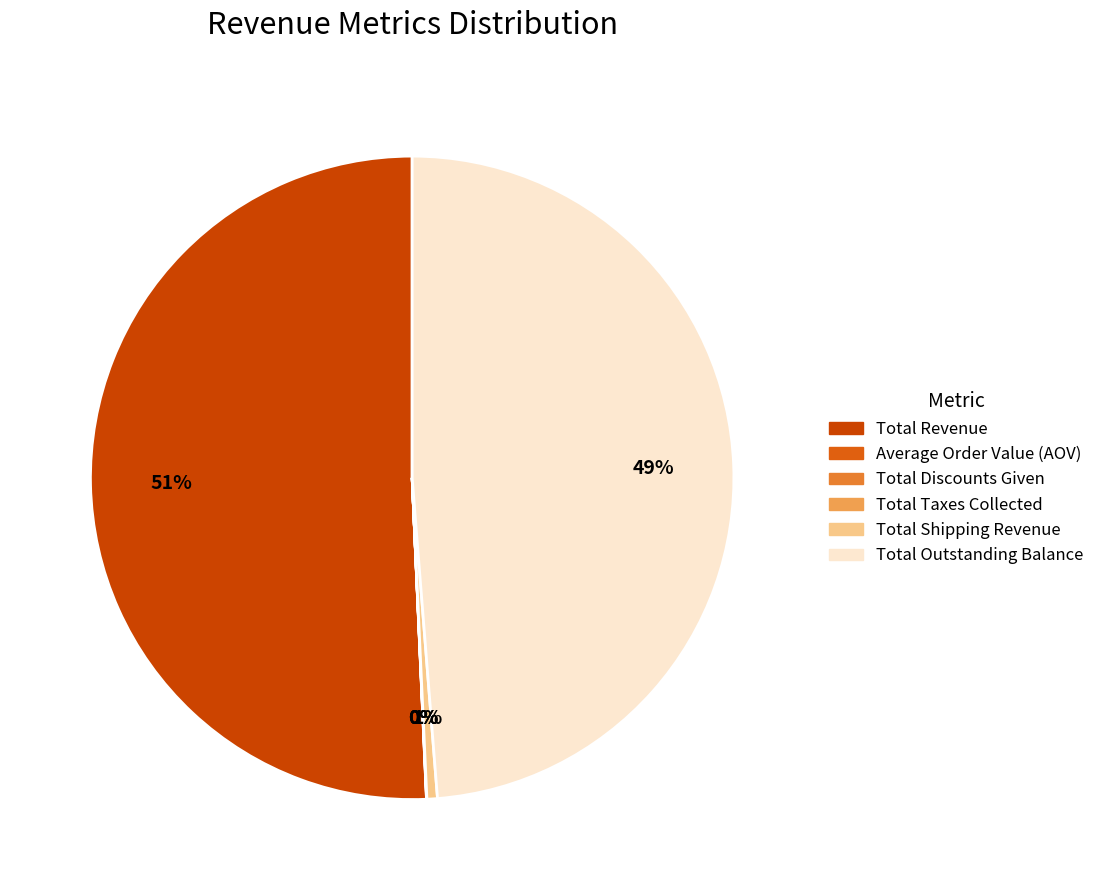

True or false: Total Discounts Given accounts for 0% of the total.

True